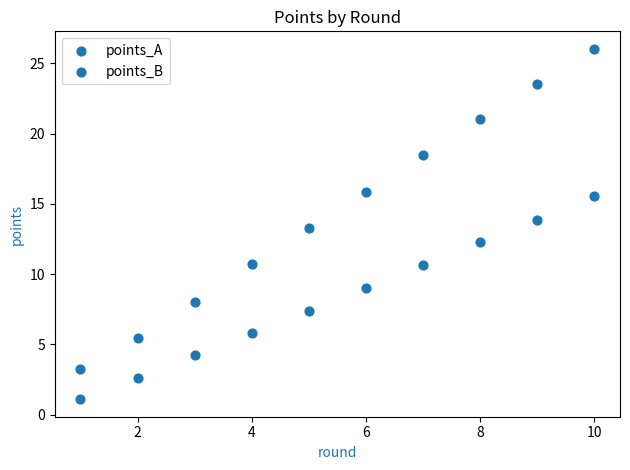

Count the number of points in this scatter plot.

20